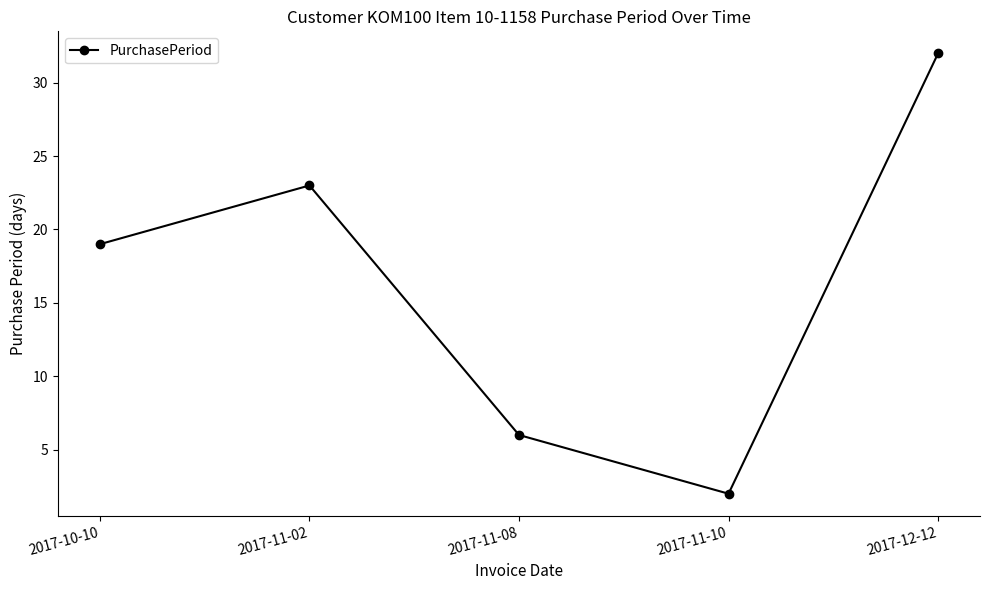

What is the change in value from 2017-10-10 to 2017-11-02?

+4